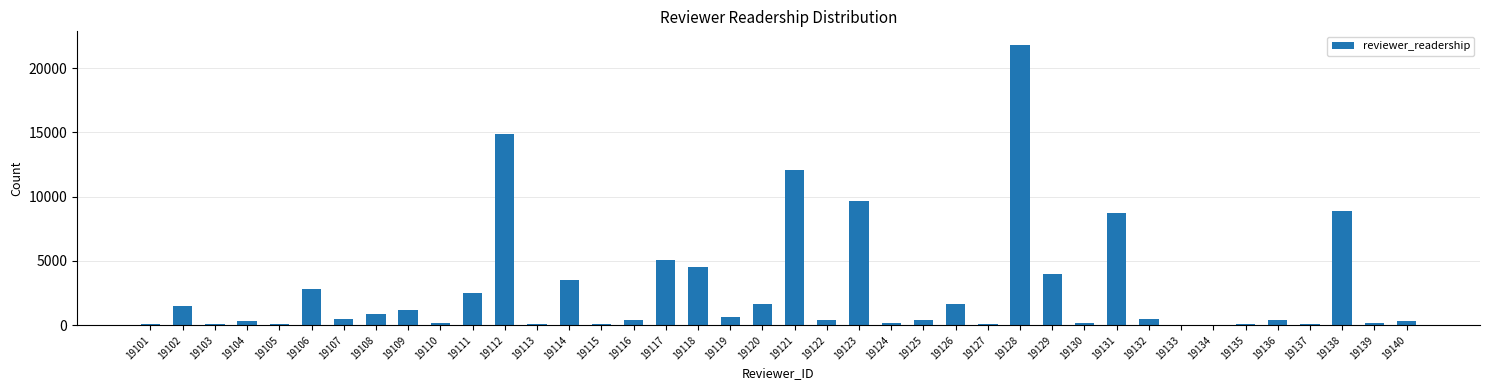

True or false: the data shows -10893 at 19134.

False